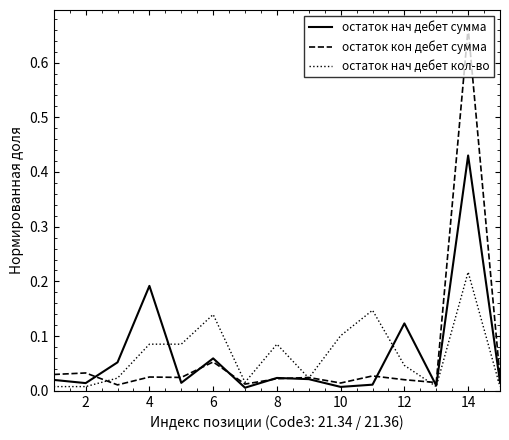

Rank the series by their maximum value, from lowest to highest.

остаток нач дебет кол-во, остаток нач дебет сумма, остаток кон дебет сумма